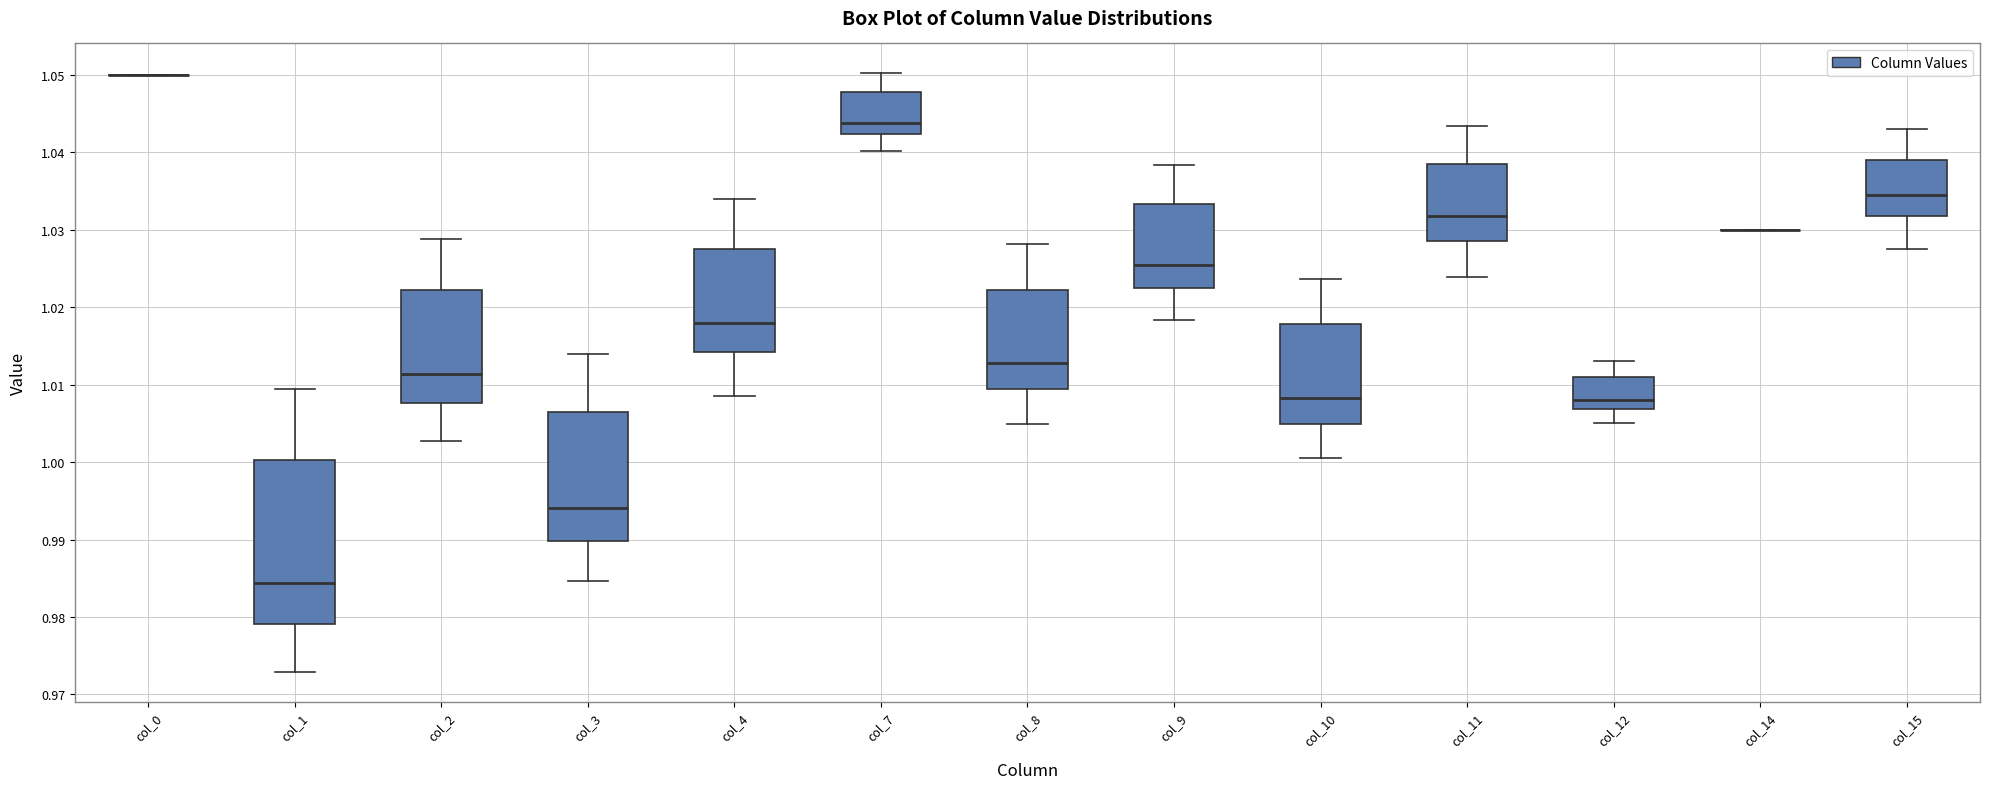

Reading left to right, transcribe this box plot: for each box, give where its median line is, the range the box spans, and where its two whiskers end, as read against the y-axis. The values are not printed on the chart, so give them approximately, as read against the axis.

col_0: box collapsed to a line at 1.050, whiskers 1.050 to 1.050
col_1: median 0.984, box 0.979 to 1.000, whiskers 0.973 to 1.009
col_2: median 1.011, box 1.008 to 1.022, whiskers 1.003 to 1.029
col_3: median 0.994, box 0.990 to 1.006, whiskers 0.985 to 1.014
col_4: median 1.018, box 1.014 to 1.027, whiskers 1.008 to 1.034
col_7: median 1.044, box 1.042 to 1.048, whiskers 1.040 to 1.050
col_8: median 1.013, box 1.009 to 1.022, whiskers 1.005 to 1.028
col_9: median 1.025, box 1.022 to 1.033, whiskers 1.018 to 1.038
col_10: median 1.008, box 1.005 to 1.018, whiskers 1.001 to 1.024
col_11: median 1.032, box 1.028 to 1.038, whiskers 1.024 to 1.043
col_12: median 1.008, box 1.007 to 1.011, whiskers 1.005 to 1.013
col_14: box collapsed to a line at 1.030, whiskers 1.030 to 1.030
col_15: median 1.034, box 1.032 to 1.039, whiskers 1.027 to 1.043